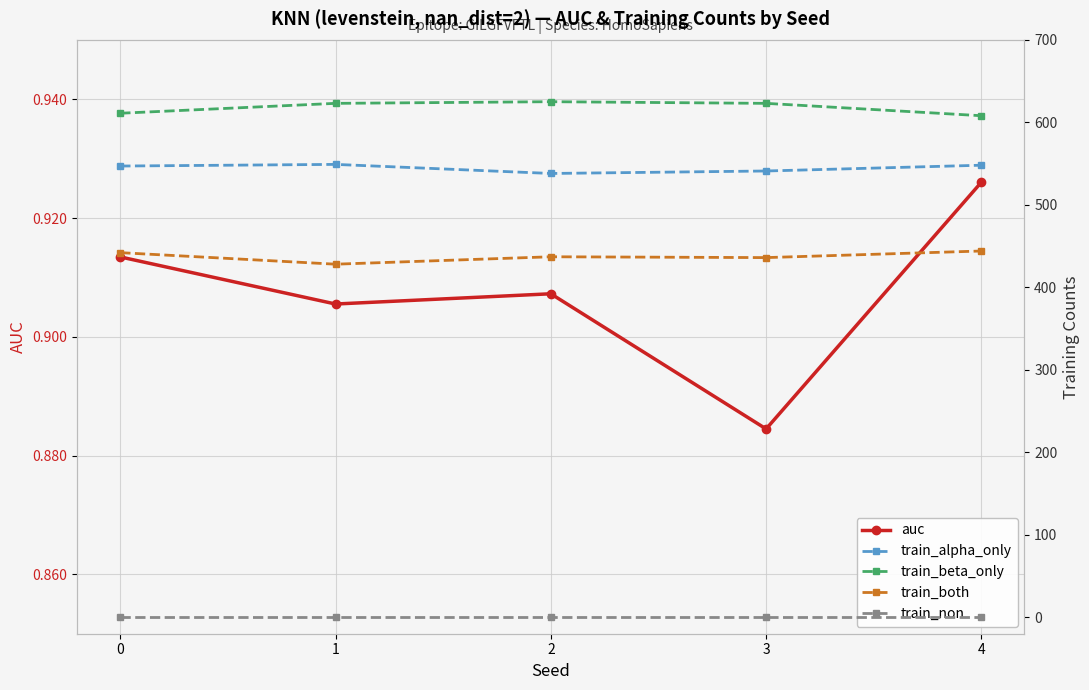

In train_both, how many points are higher than both neighbors (excluding endpoints)?

1